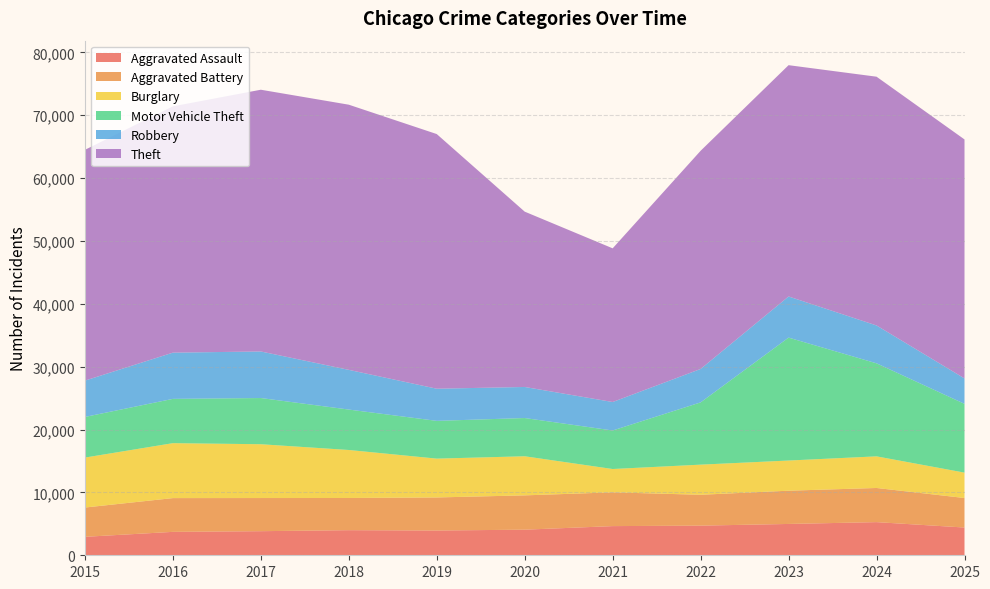

Reading left to right, what are all the values shown in this chart?

Aggravated Assault: 2015=2936	2016=3725	2017=3833	2018=3994	2019=3939	2020=4073	2021=4640	2022=4716	2023=4983	2024=5274	2025=4414
Aggravated Battery: 2015=4659	2016=5371	2017=5273	2018=5120	2019=5260	2020=5458	2021=5373	2022=4909	2023=5291	2024=5432	2025=4697
Burglary: 2015=7947	2016=8740	2017=8560	2018=7636	2019=6178	2020=6220	2021=3710	2022=4793	2023=4799	2024=5031	2025=4038
Motor Vehicle Theft: 2015=6463	2016=7044	2017=7349	2018=6431	2019=6005	2020=6083	2021=6128	2022=9903	2023=19553	2024=14799	2025=10939
Robbery: 2015=5778	2016=7353	2017=7407	2018=6318	2019=5115	2020=4941	2021=4532	2022=5318	2023=6544	2024=6023	2025=4045
Theft: 2015=36714	2016=39186	2017=41638	2018=42181	2019=40511	2020=27891	2021=24447	2022=34708	2023=36796	2024=39574	2025=38020